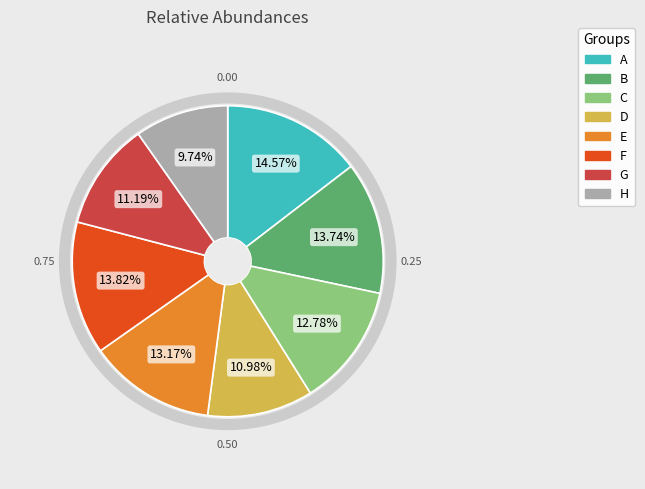

Is B the majority of the pie?

No